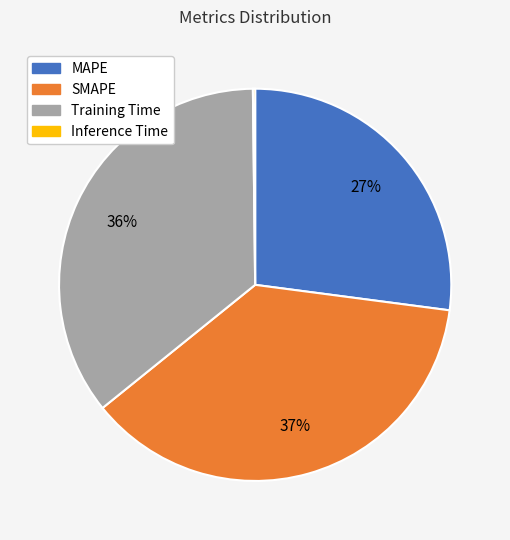

What is the ratio of the value at MAPE to the value at SMAPE?

0.7